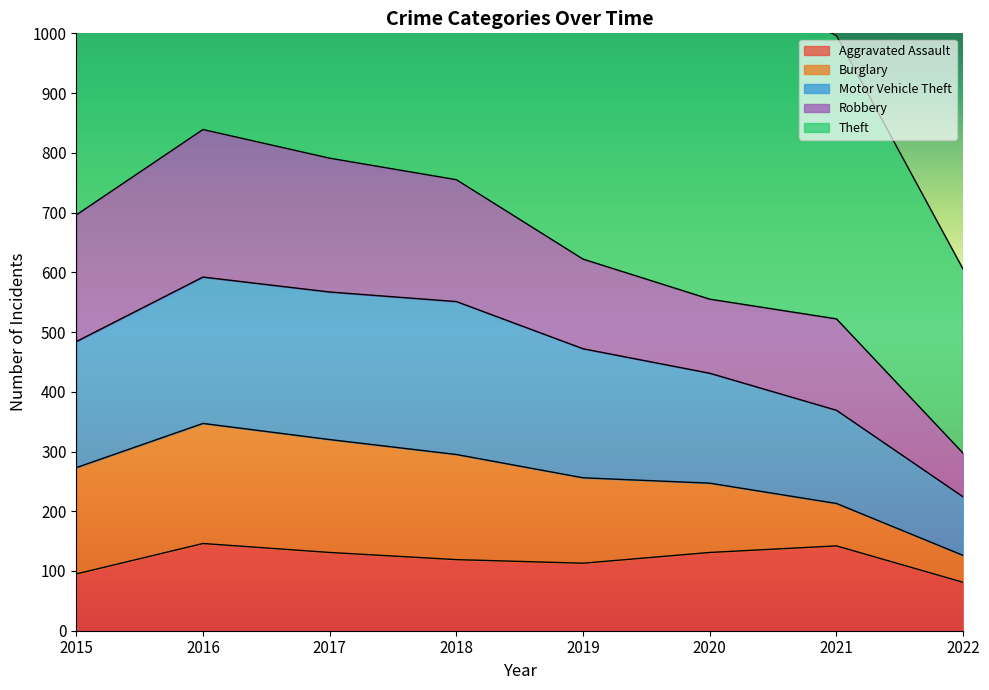

The Motor Vehicle Theft series shows 162 at 2020. True or false?

False